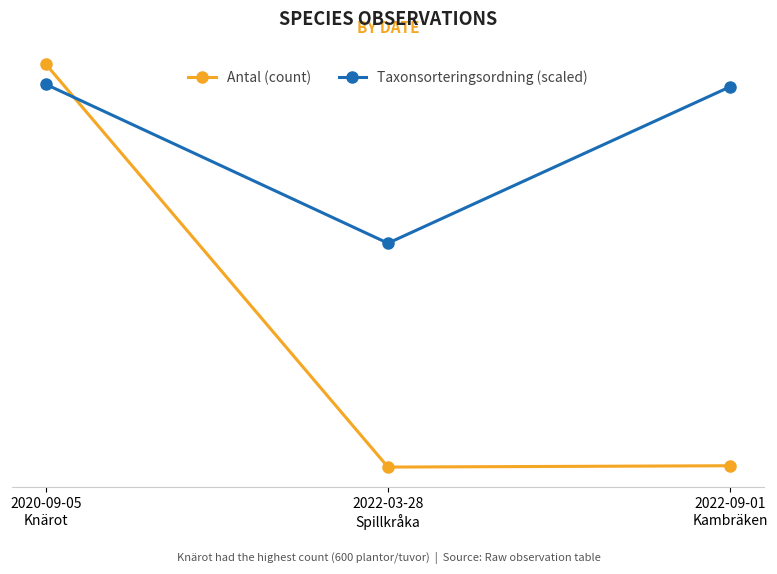

What is the label of the 3rd point from the left?

2022-09-01
Kambräken